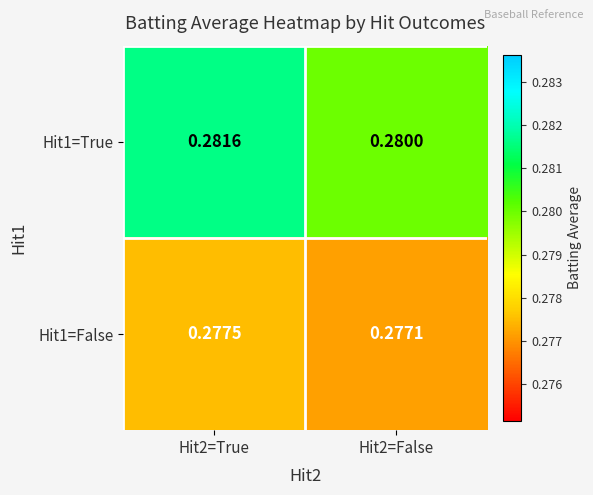

Rank the series by their average value, from highest to lowest.

Hit1=True, Hit1=False